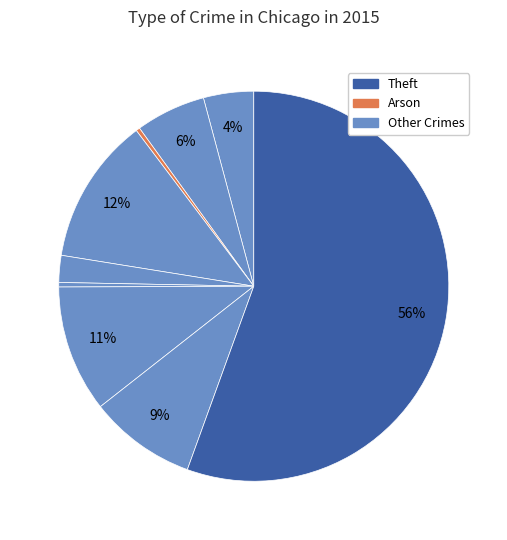

Which category accounts for the majority?

Theft